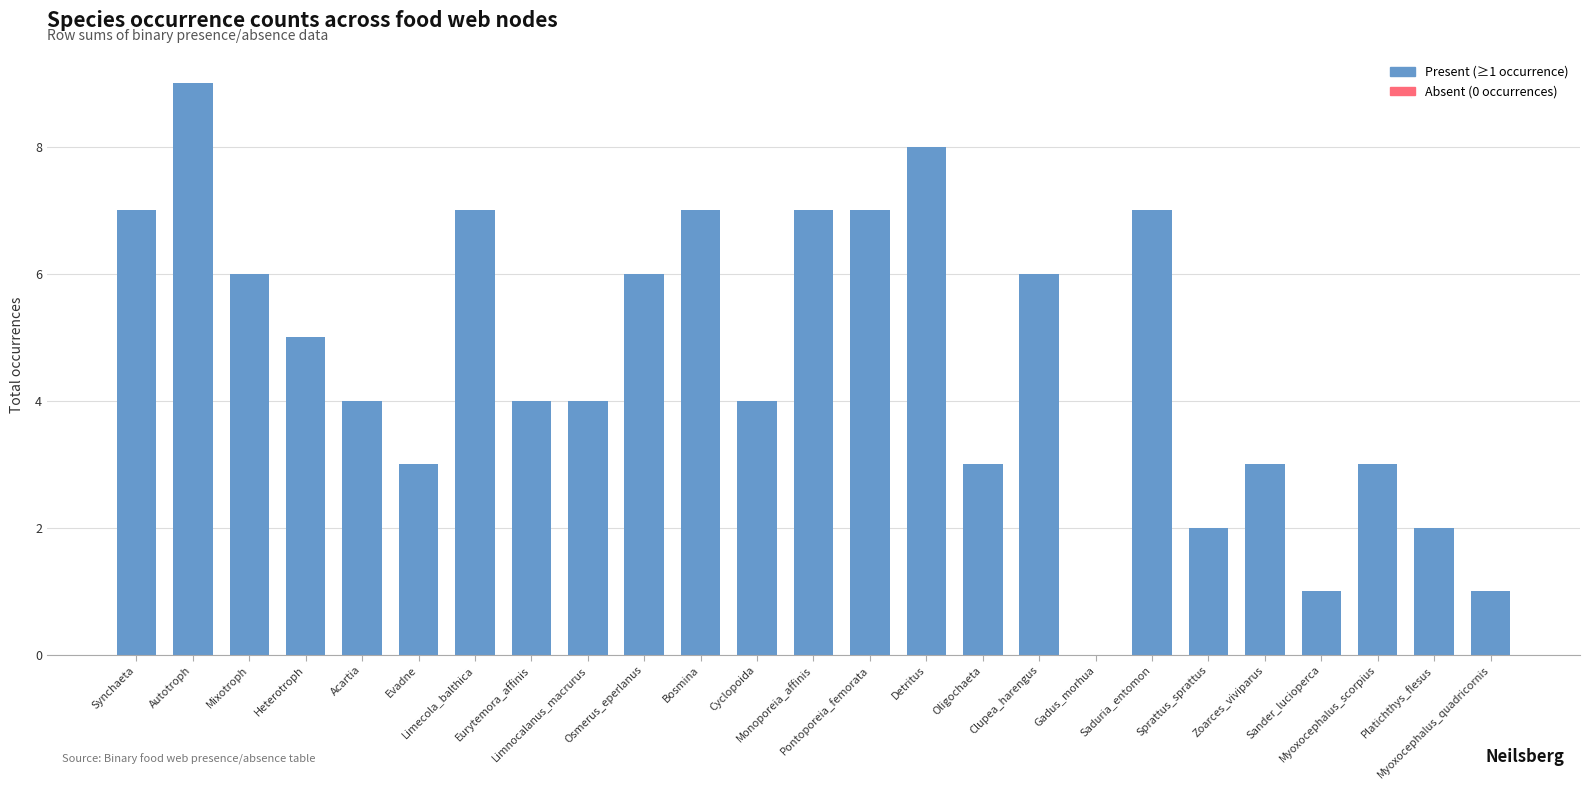

How many values are above zero?

24